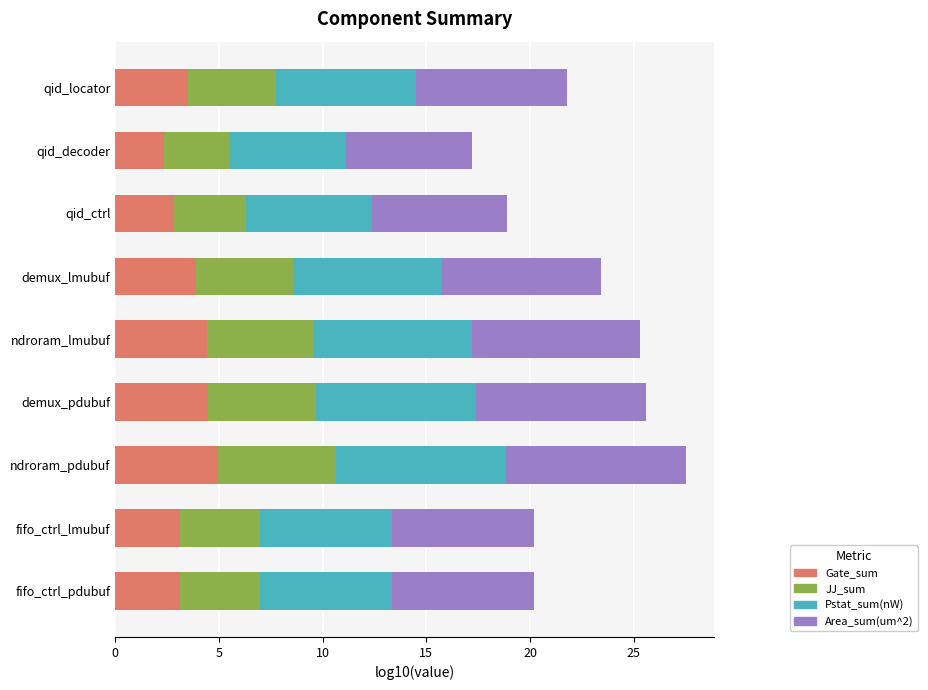

What is the total value across all series at fifo_ctrl_pdubuf?

20.2